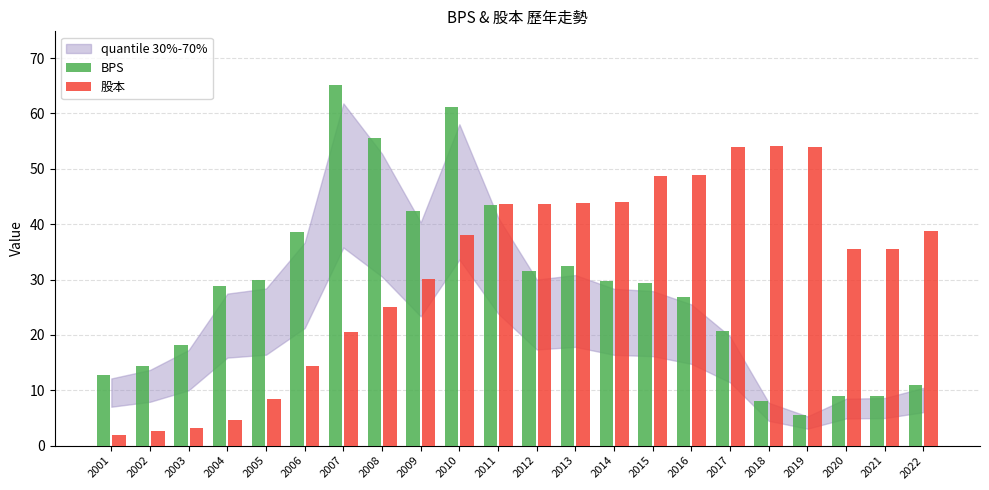

Between 2005 and 2016, which series saw the biggest shift?

股本